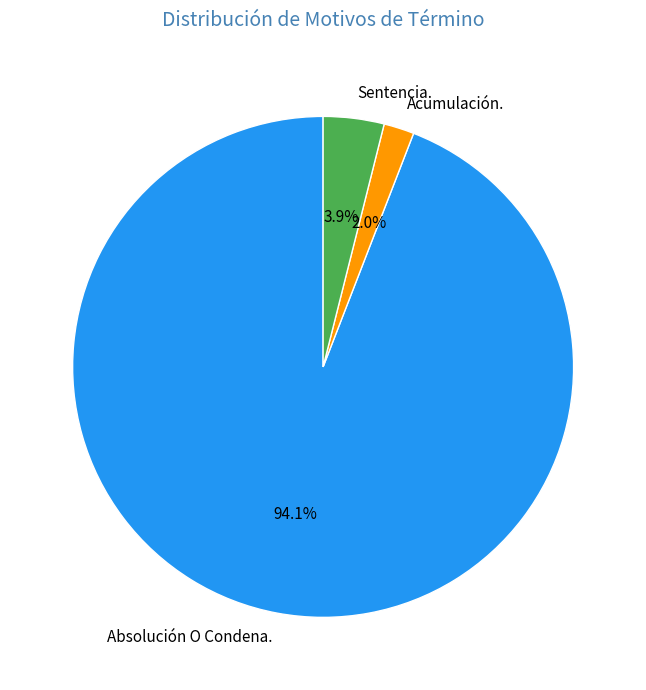

To the nearest percent, what percentage of the pie is Acumulación.?

2%